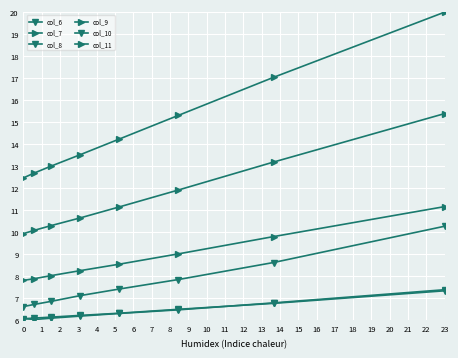

How many categories are shown in the chart?

8